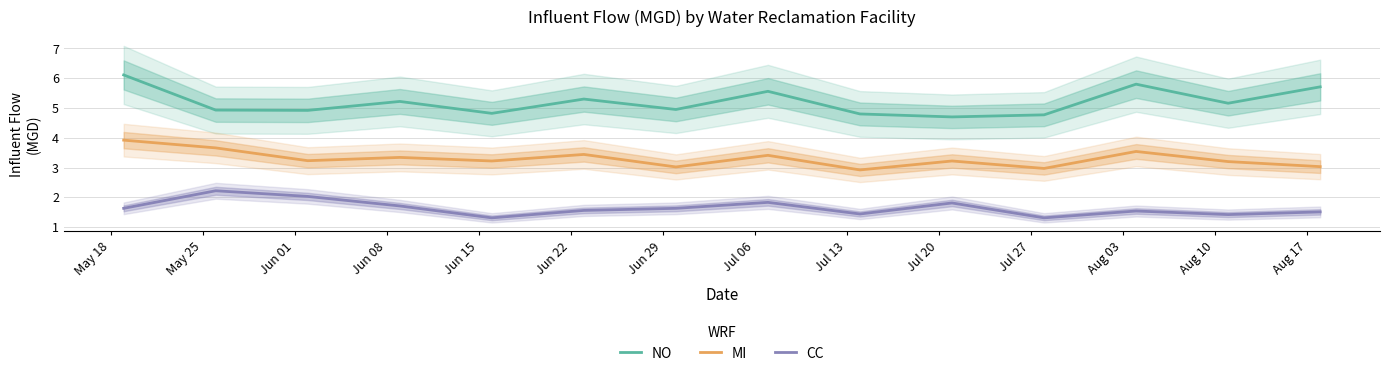

What is the difference between the maximum and minimum values in the MI series?

1.0